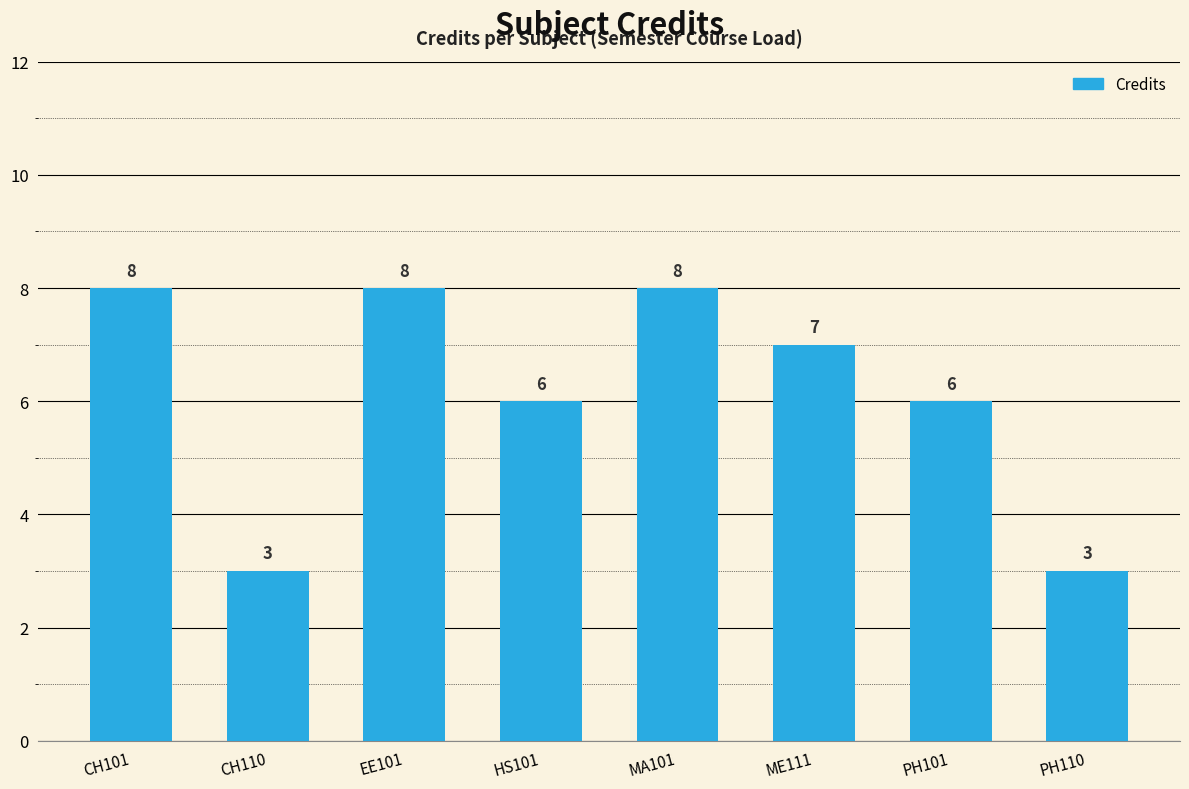

Reading left to right, transcribe all the data shown in this chart.

CH101=8	CH110=3	EE101=8	HS101=6	MA101=8	ME111=7	PH101=6	PH110=3